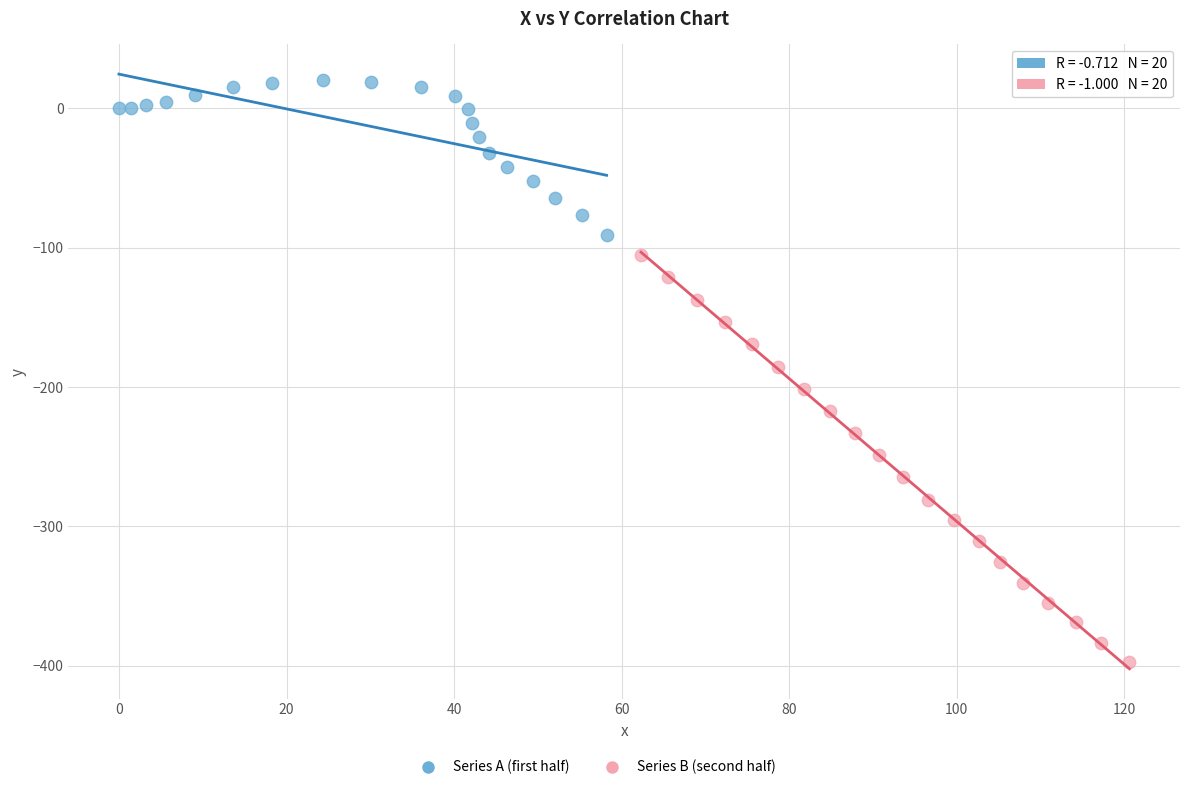

Which series has the widest spread of Y values?

Series B (second half)